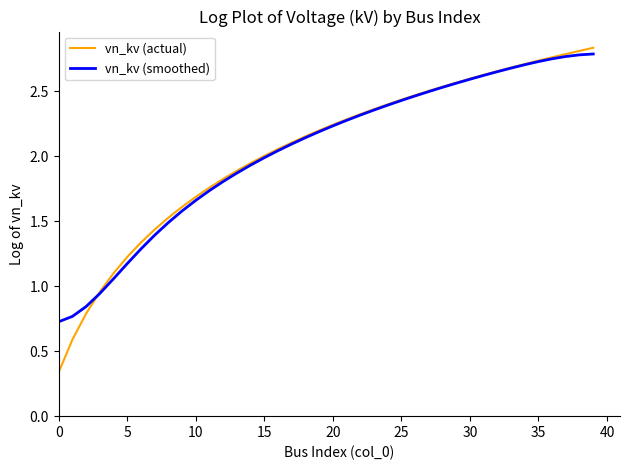

Where does the vn_kv (smoothed) series first go above 2?

16